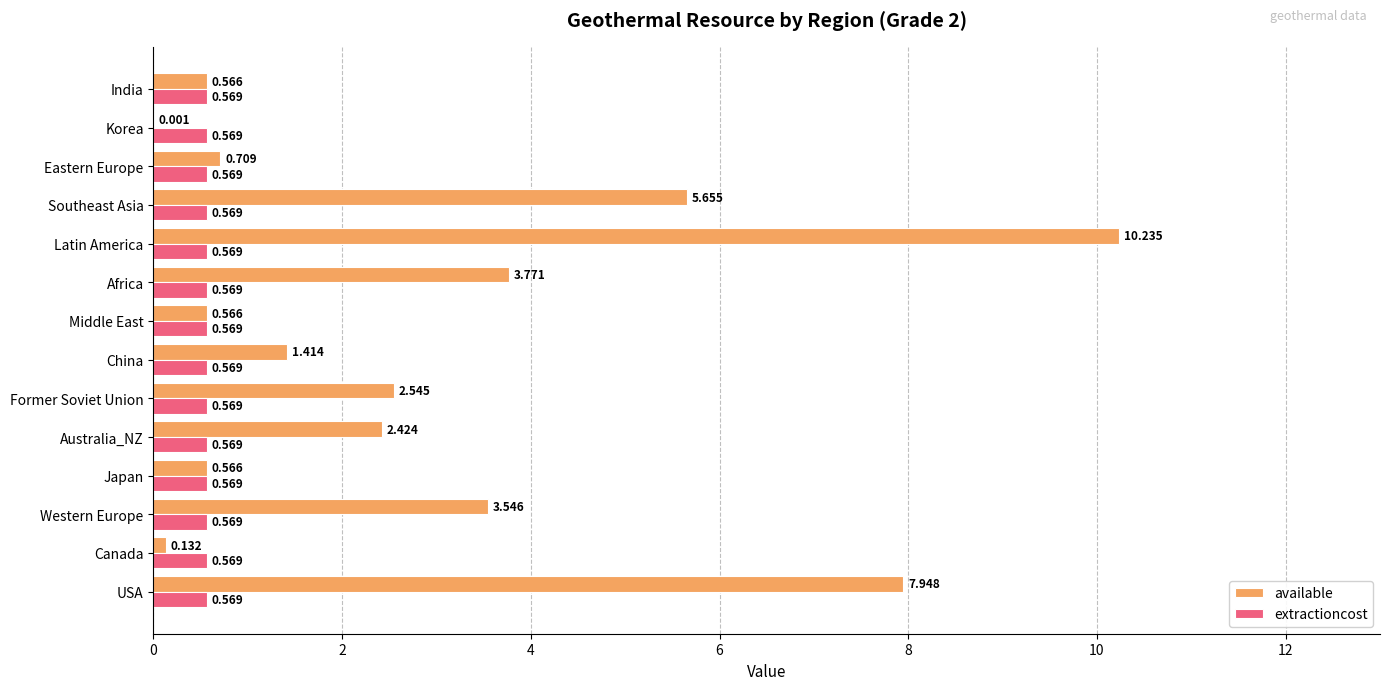

What is the average value of the available series?

2.9